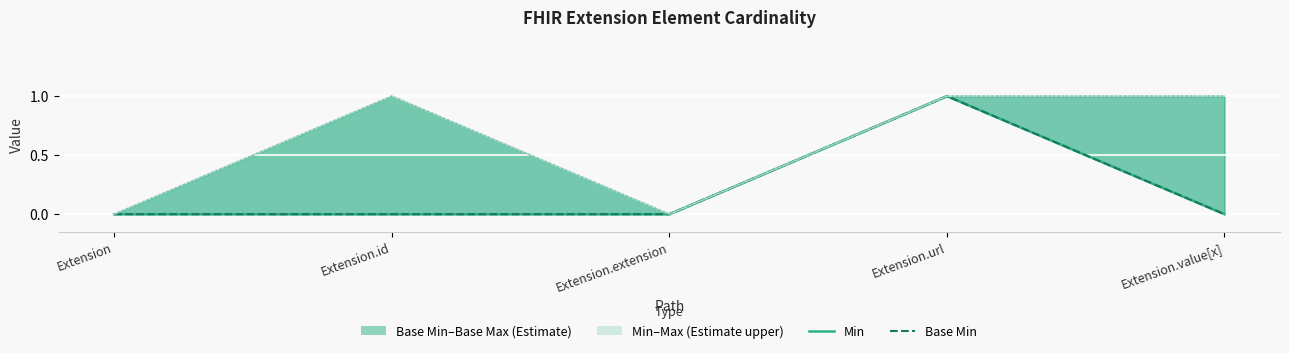

Reading right to left, list all the values displayed in this chart.

Min: 0	1	0	0	0
Base Min: 0	1	0	0	0
Max: 1	1	0	1	0
Base Max: 1	1	0	1	0